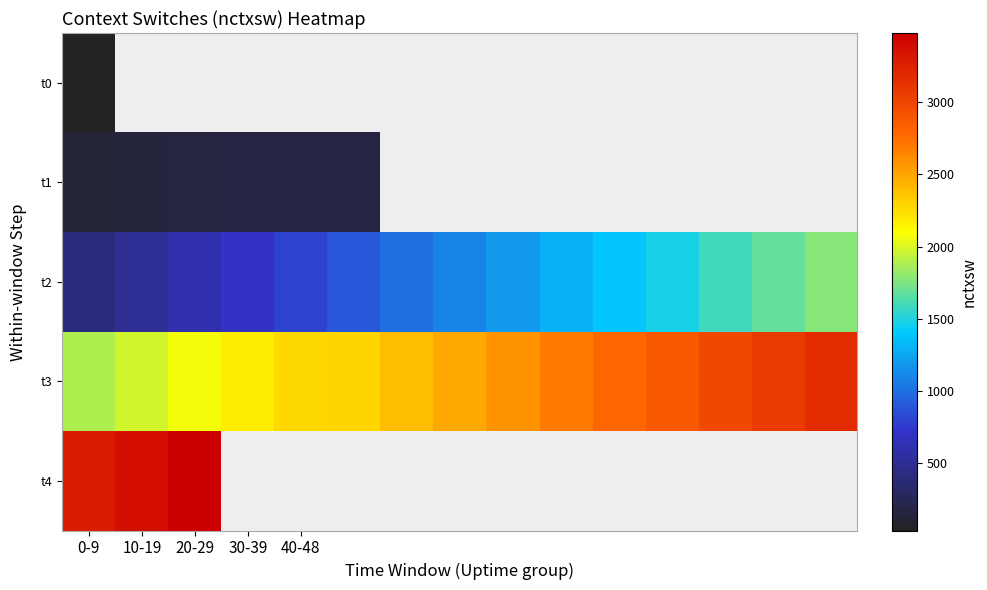

How many categories are shown in the chart?

15